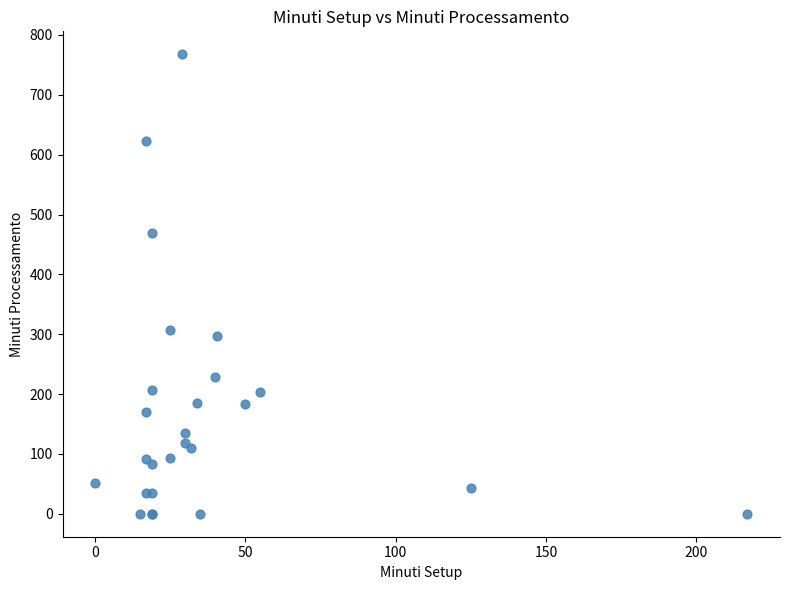

What Y value in the scatter plot is closest to 383?

307.2